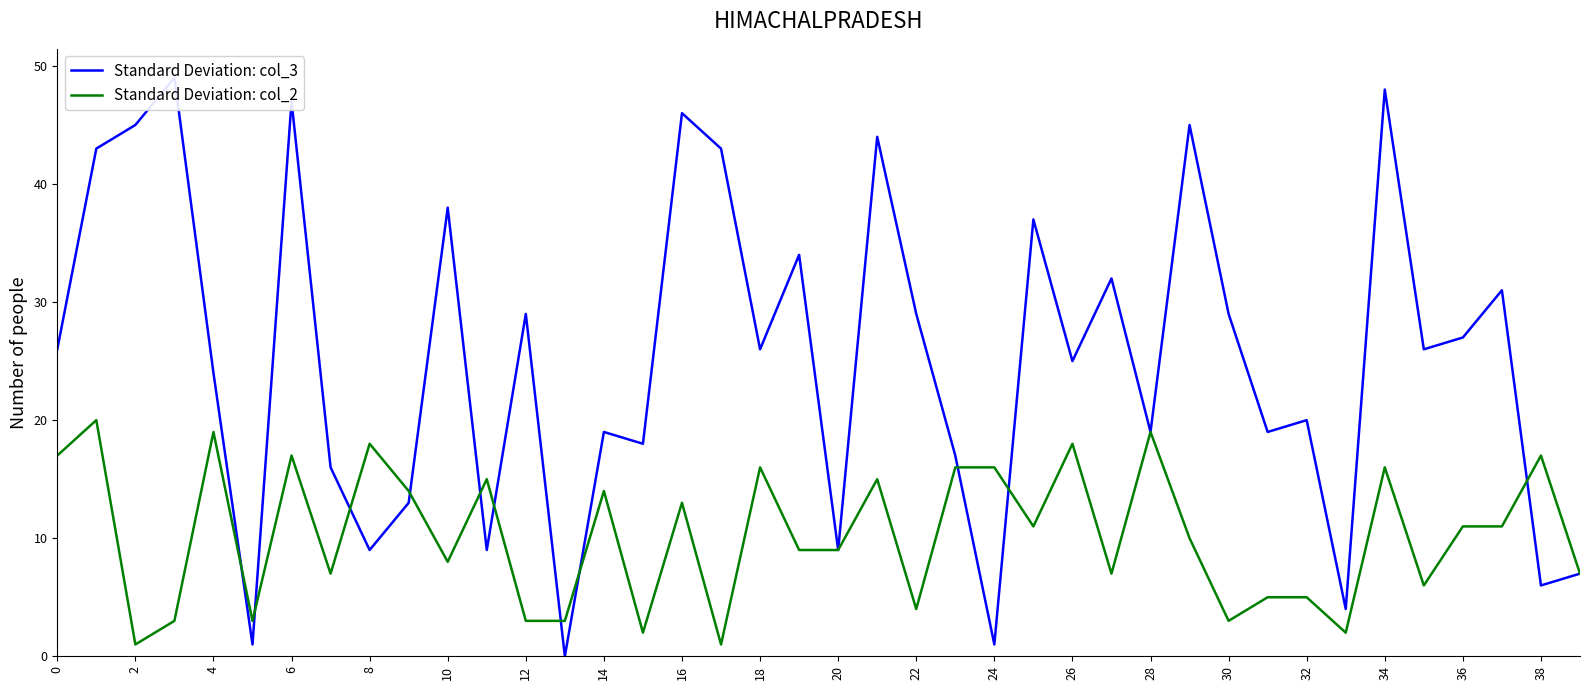

In Standard Deviation: col_2, how many points are lower than both neighbors (excluding endpoints)?

12